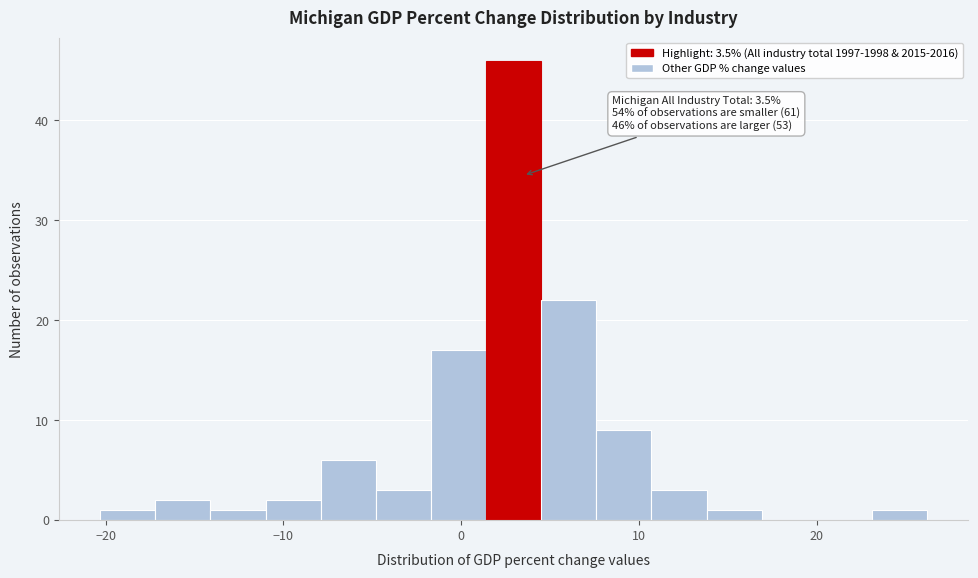

Read against the x-axis, roughly where is the centre of the tallest bar?

3